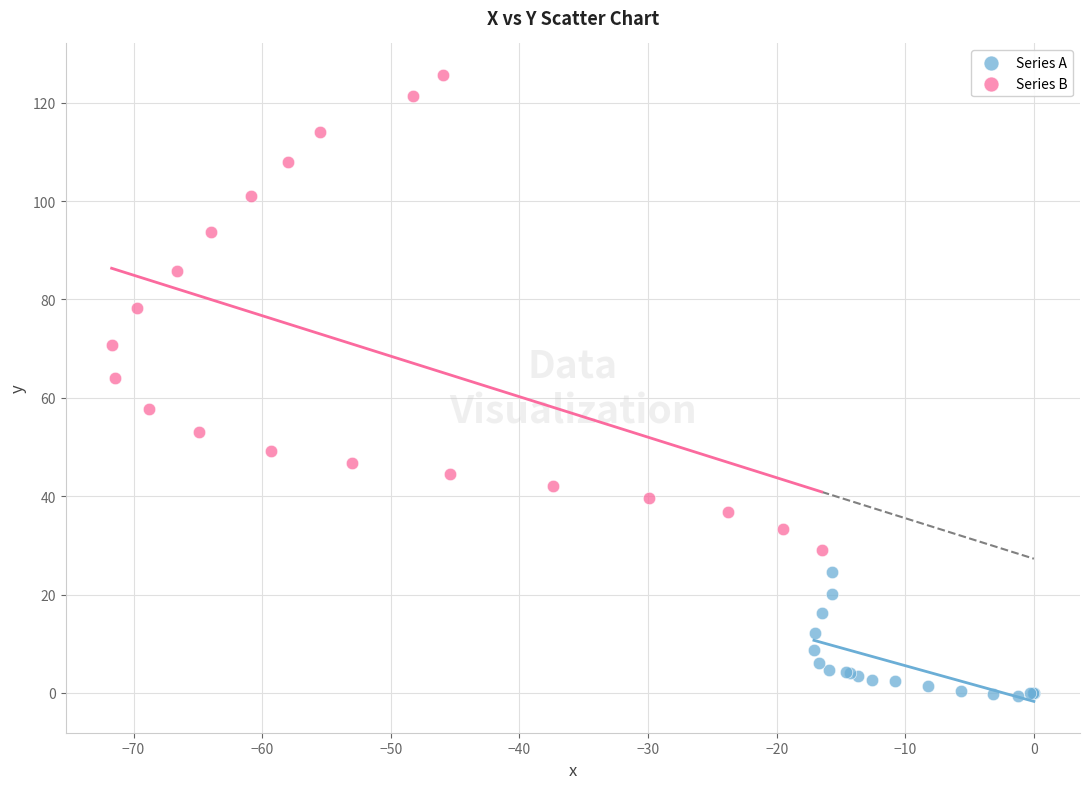

Which series contains the lowest Y value?

Series A